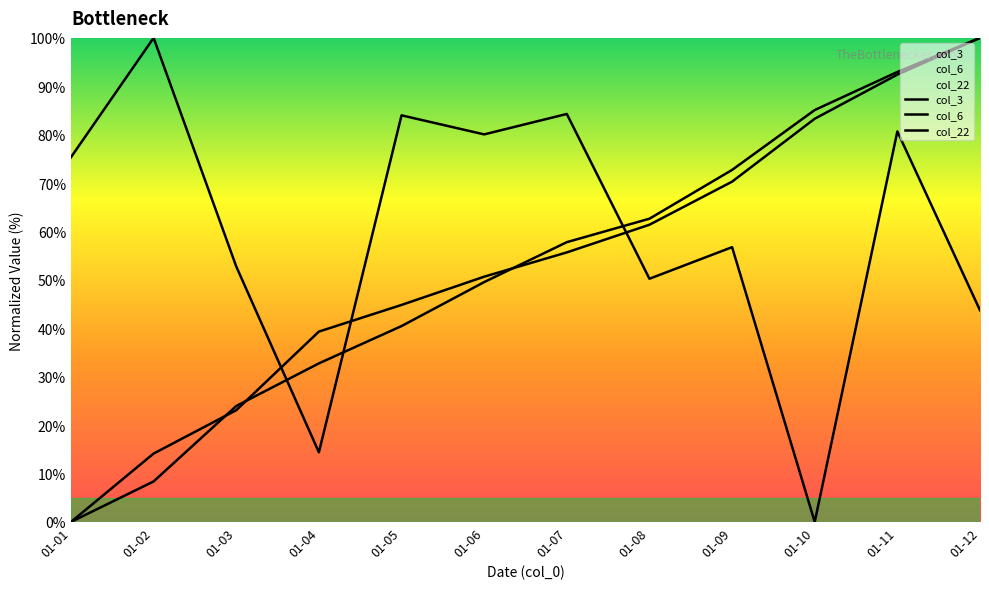

Where is col_3 nearest to the value 50?

01-08